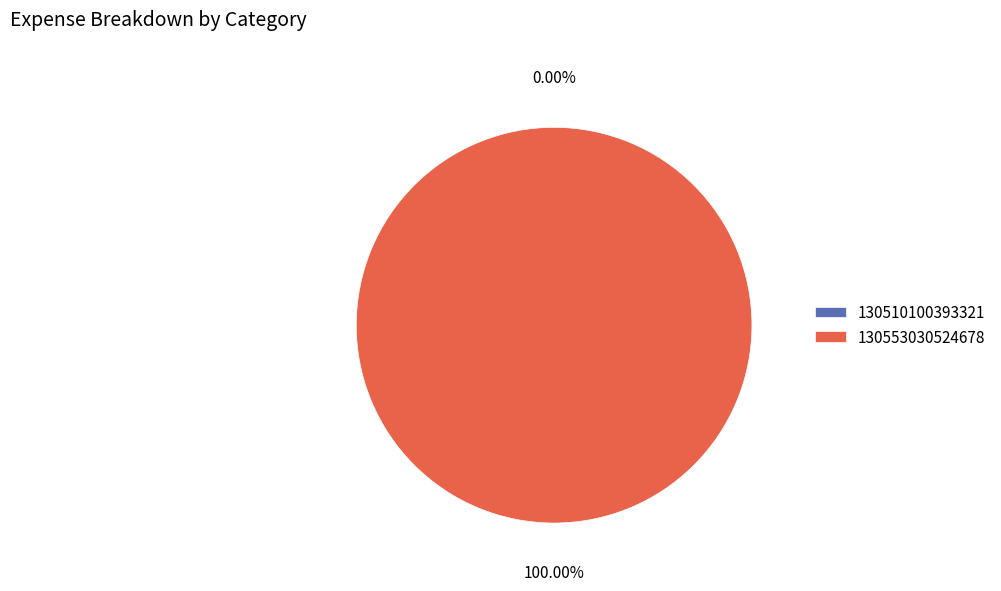

The 130553030524678 slice represents 100% of the pie. True or false?

True